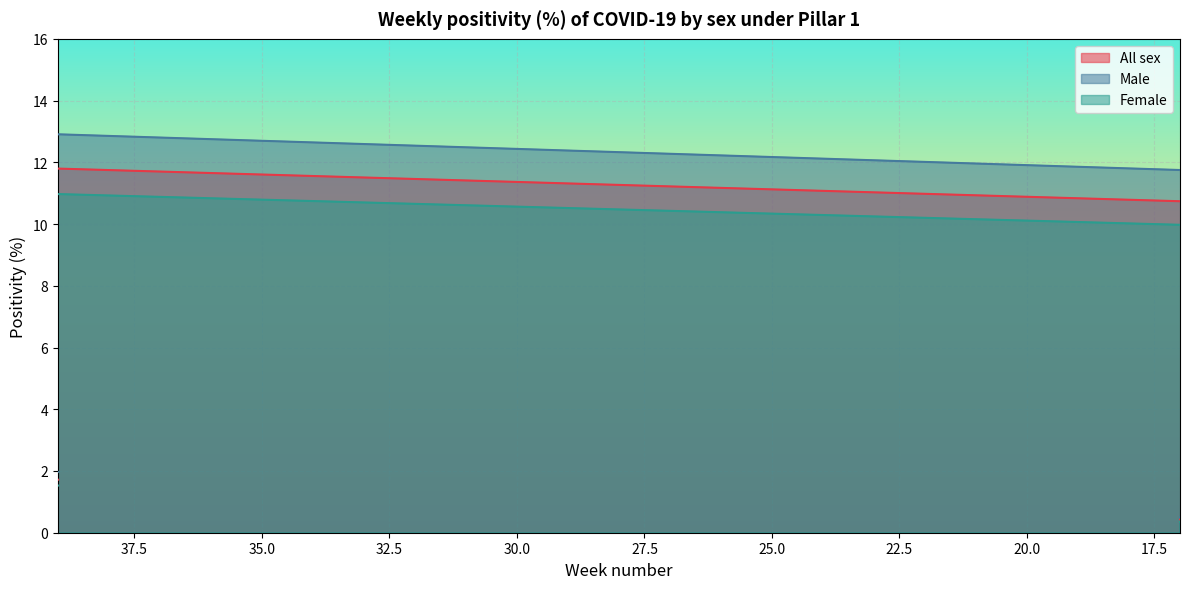

What position from the right is 17?

1